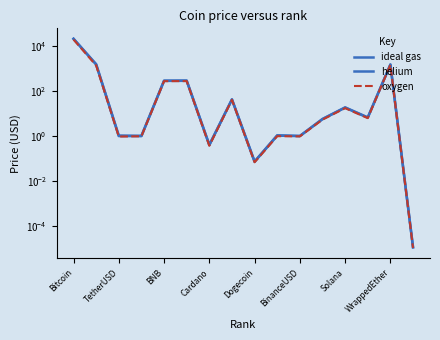

Which series has the widest spread of values?

ideal gas